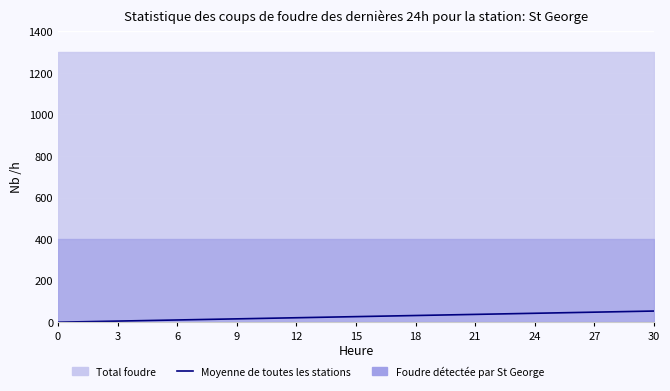

At which category does the chart reach its peak across all series?

30